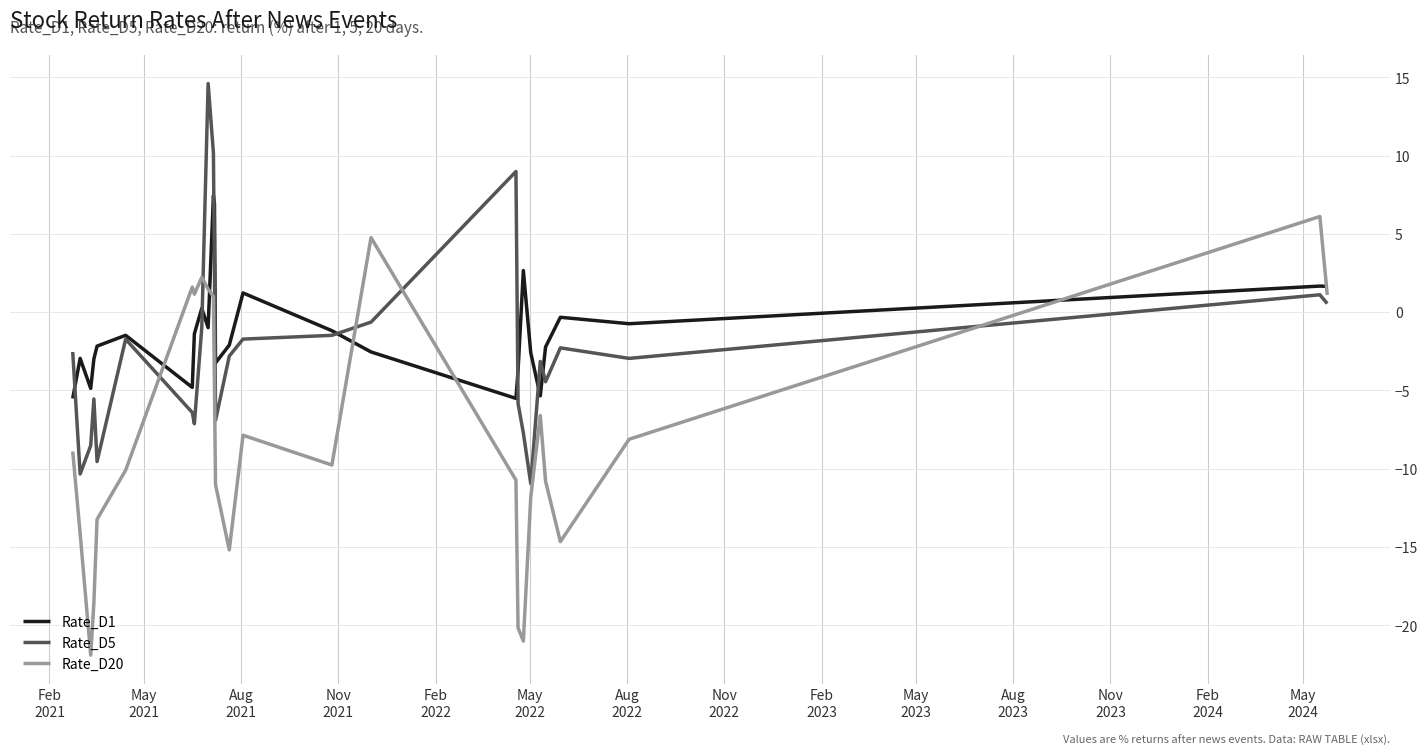

List the series in order of their overall mean, highest first.

Rate_D1, Rate_D5, Rate_D20